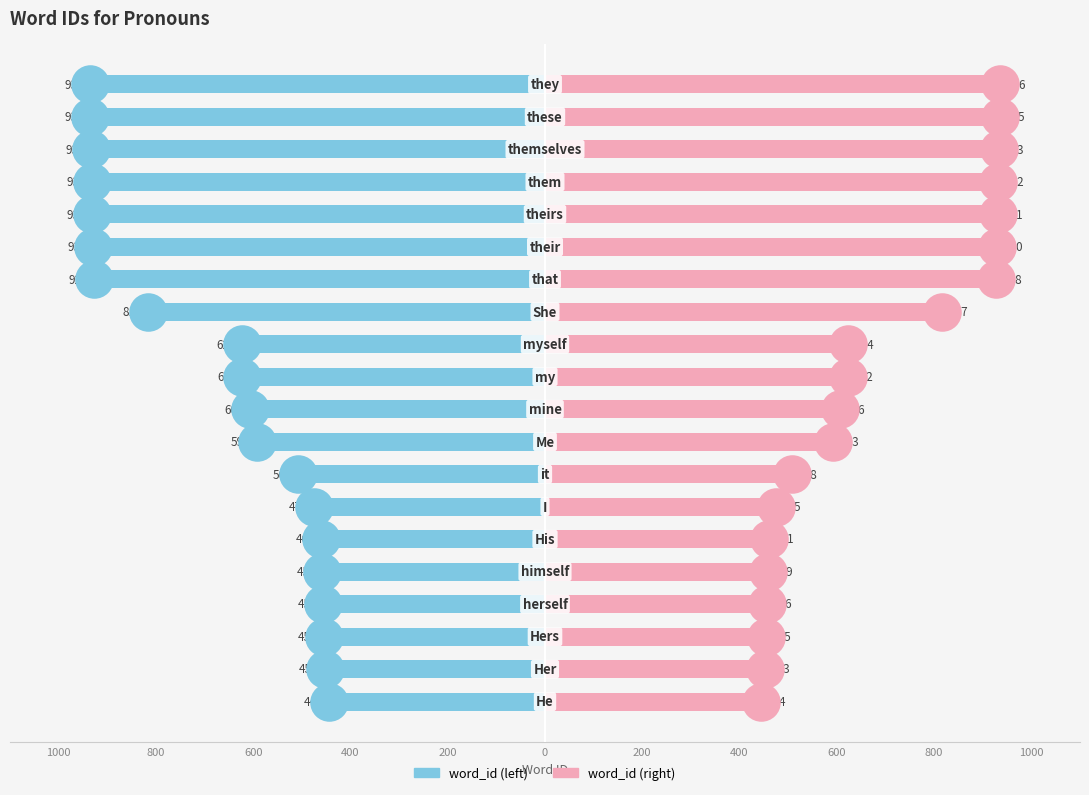

Which series has the largest total across all categories?

word_id (right)